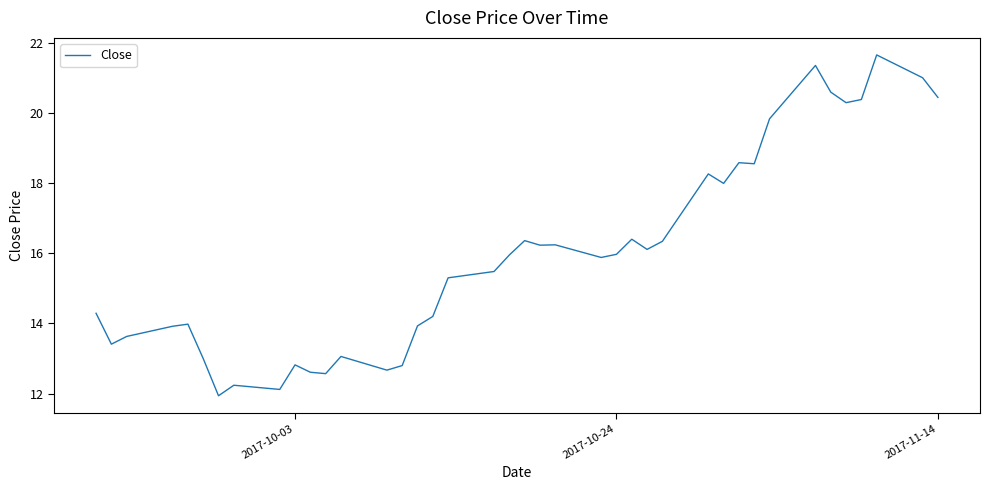

What is the greatest value displayed?

21.6